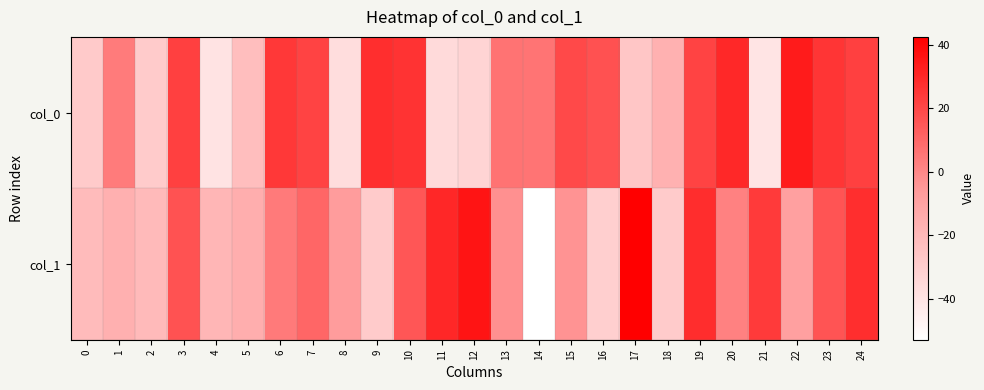

At which category does the chart reach its peak across all series?

17